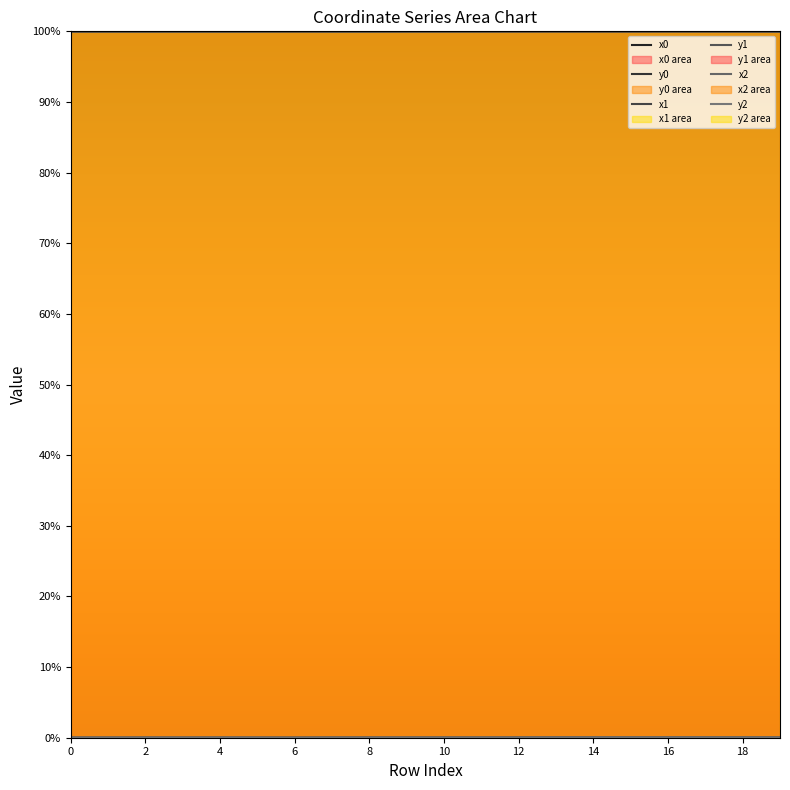

How many interior local valleys does the x0 series have?

4